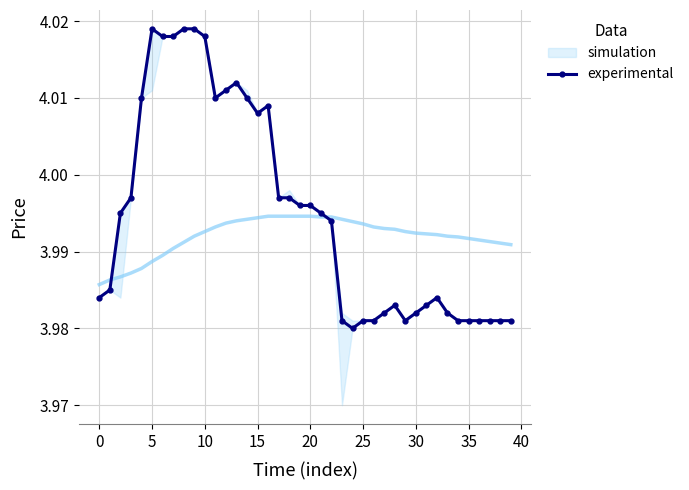

True or false: experimental has more than 0 interior local peaks.

True